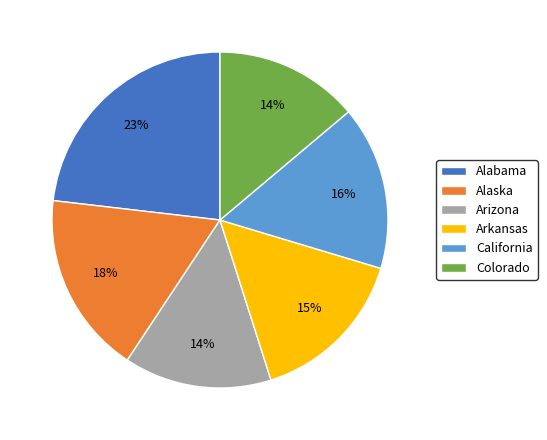

To the nearest percent, what is the combined percentage of Arizona and California?

30%